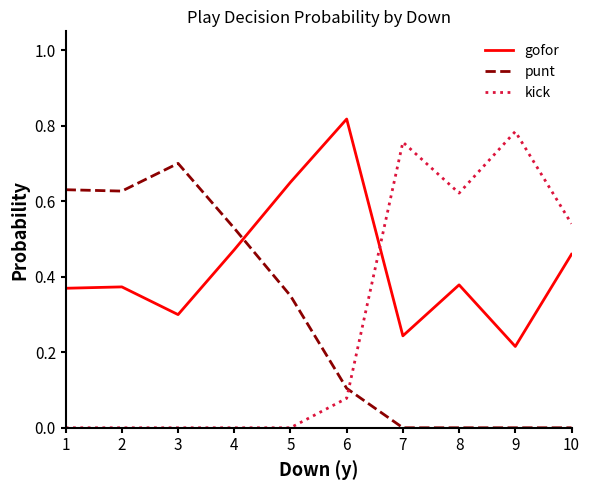

Rank the series at 6 from highest to lowest value.

gofor, punt, kick